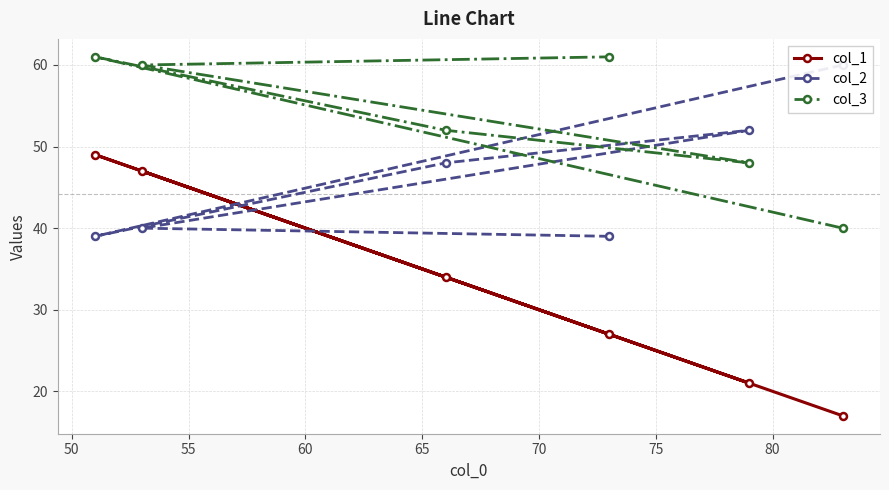

What is the value of the col_1 point at the 2nd from the left?

47